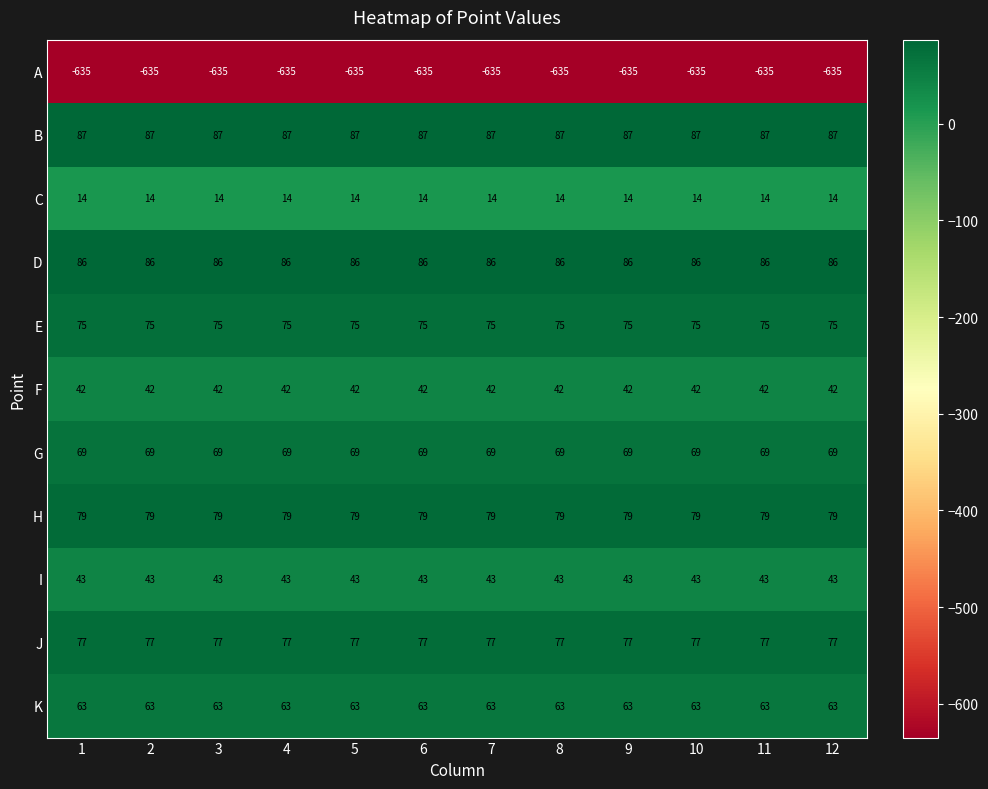

Count the number of data series in this chart.

11